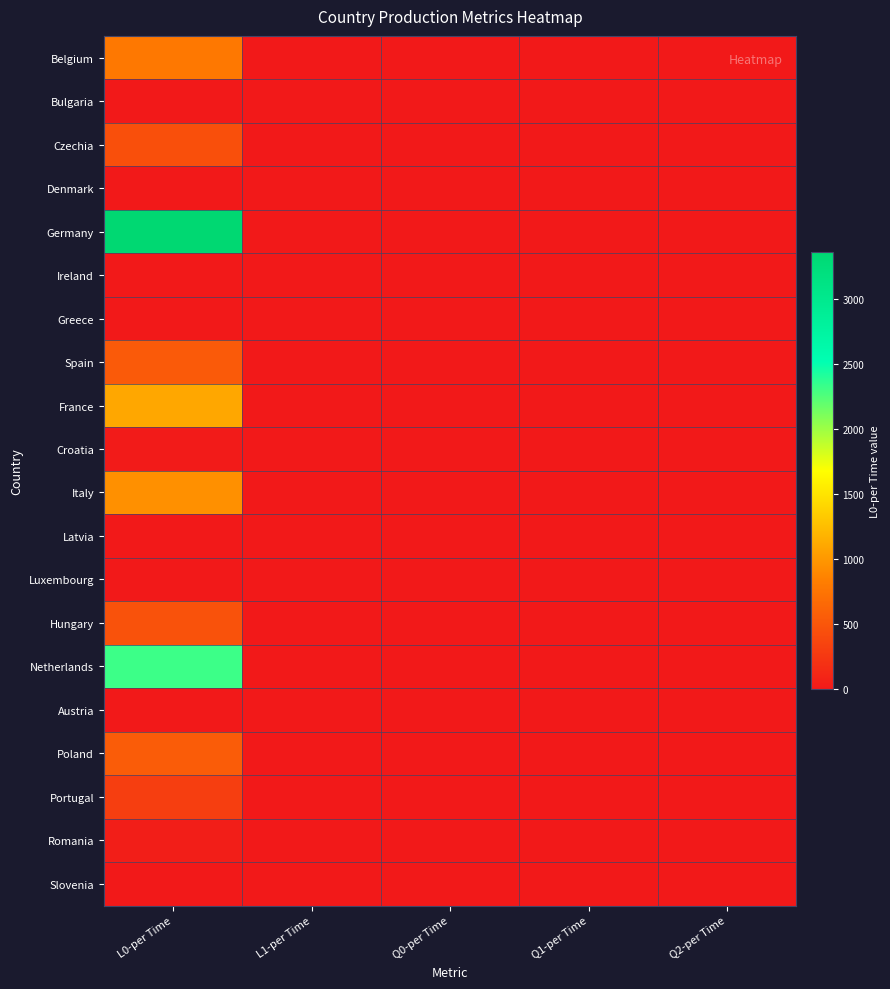

At which category is the sum across all series the highest?

L0-per Time